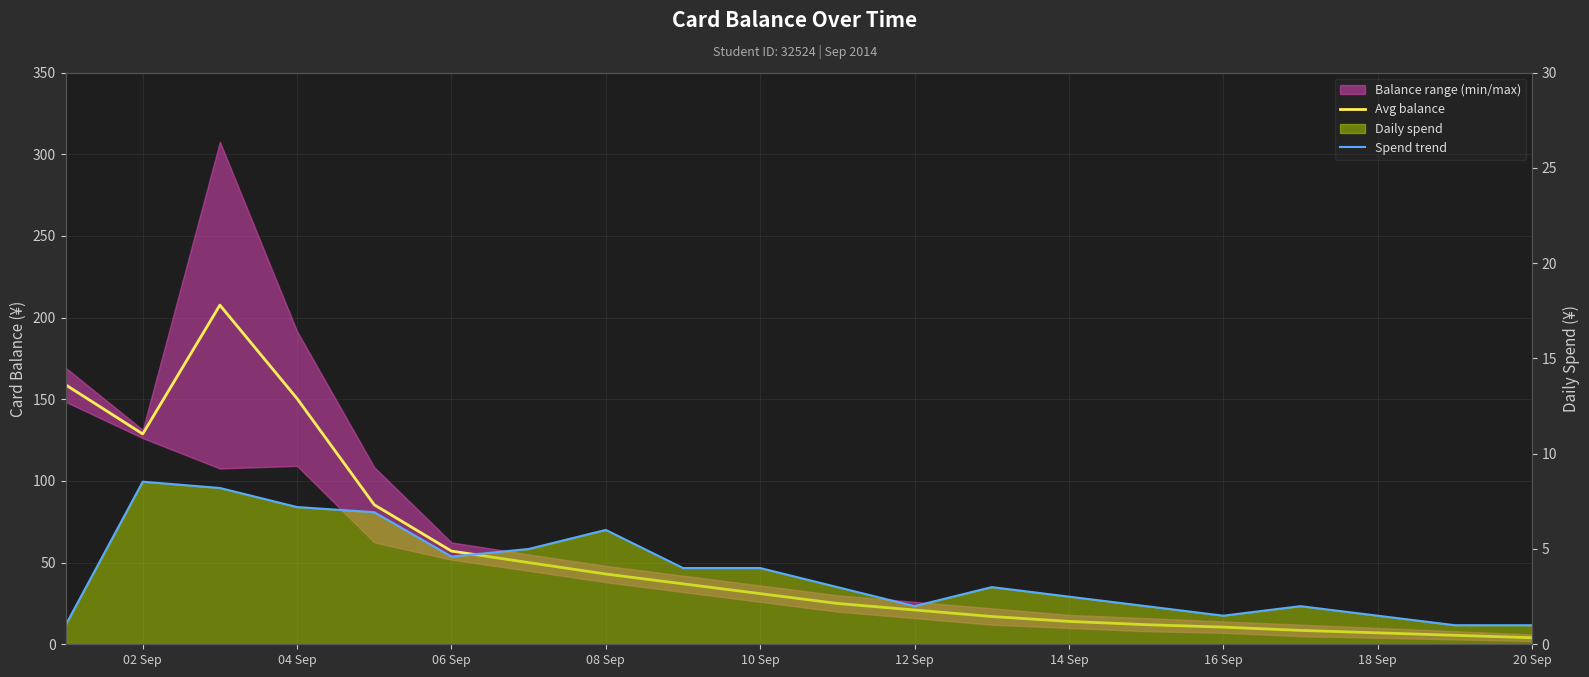

The Avg balance series shows 14.7 at 10 Sep. True or false?

False